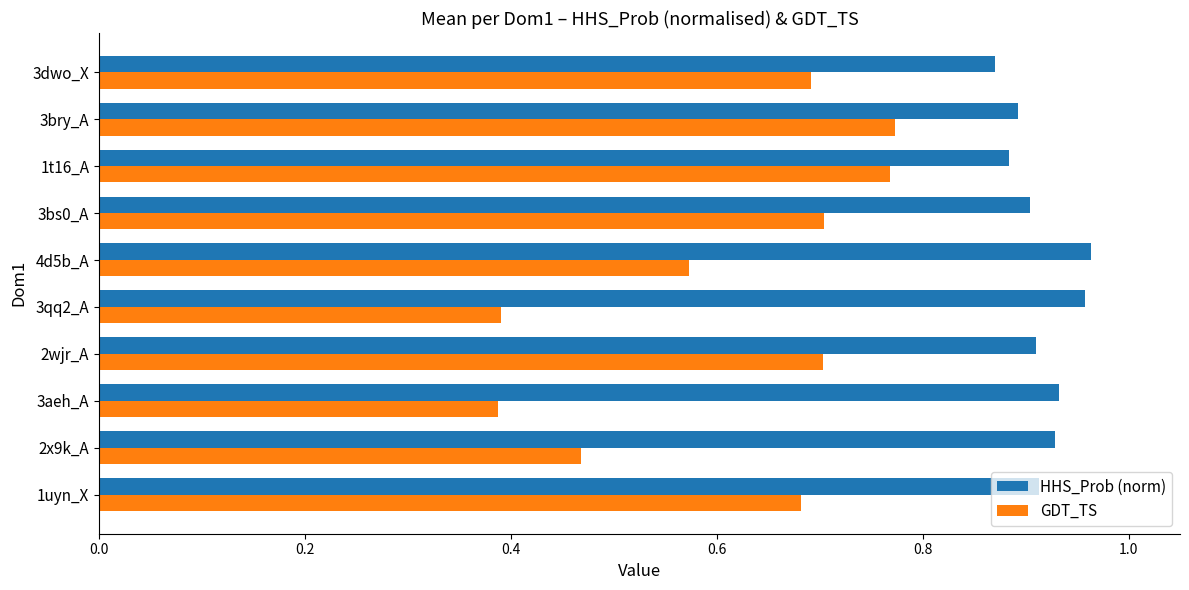

Which series changed the most between 1uyn_X and 3aeh_A?

GDT_TS